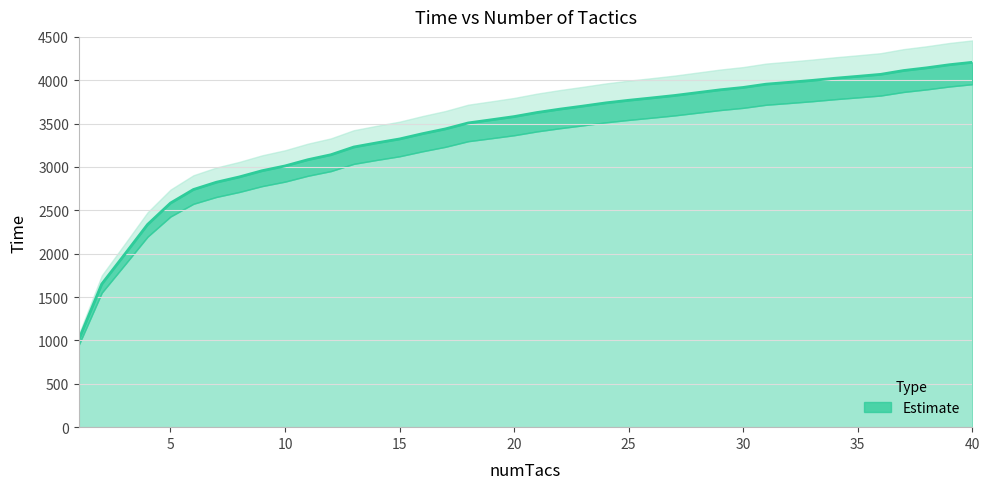

What is the minimum value shown in the chart?

1012